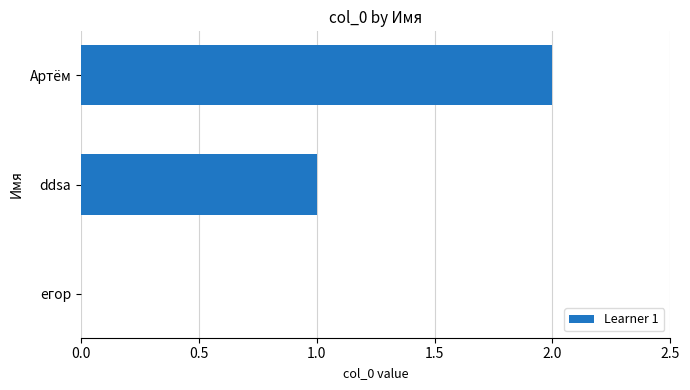

The chart shows a value of 2 at ddsa. True or false?

False